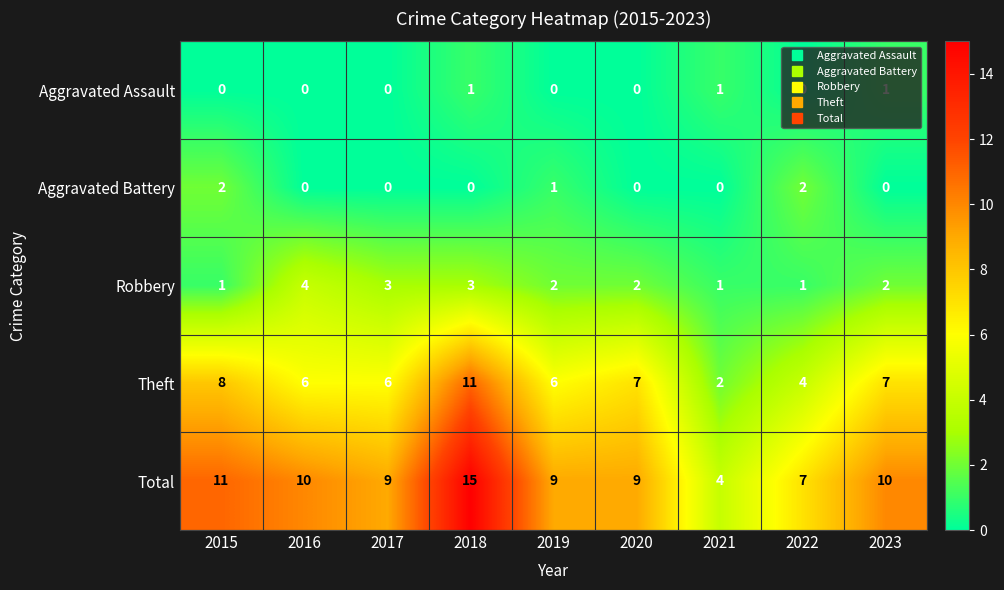

The Aggravated Battery series shows 0 at 2020. True or false?

True